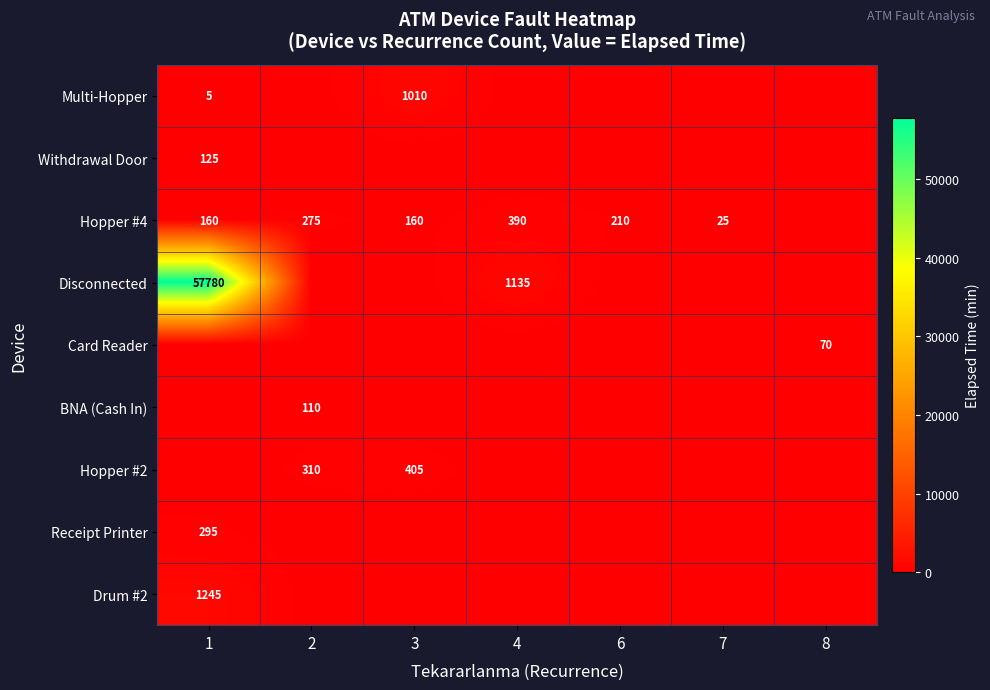

The value of Multi-Hopper at 3 is 353. True or false?

False